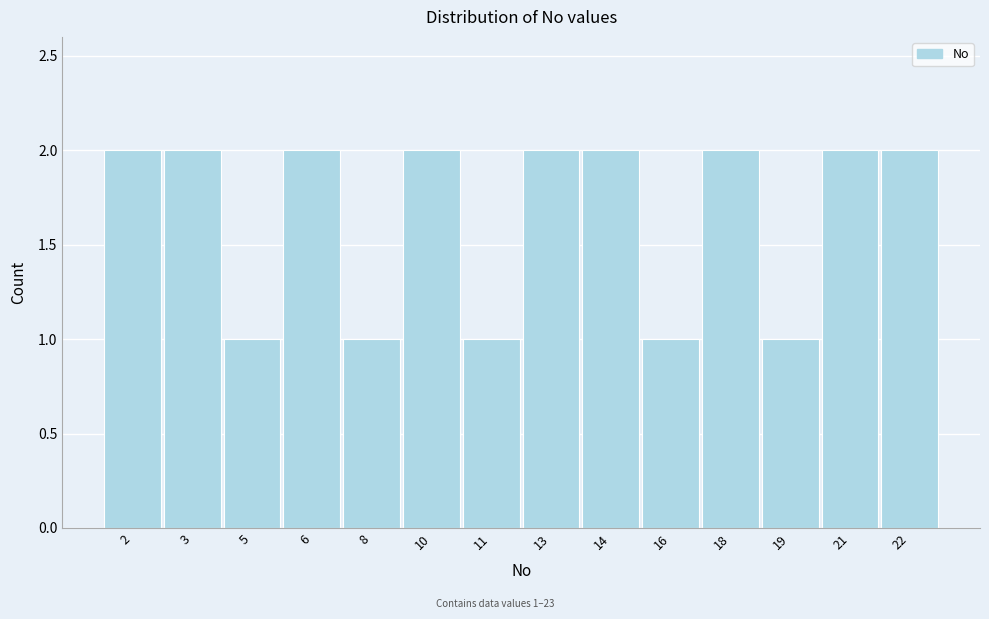

Reading right to left, list all the values displayed in this chart.

22=2	21=2	19=1	18=2	16=1	14=2	13=2	11=1	10=2	8=1	6=2	5=1	3=2	2=2